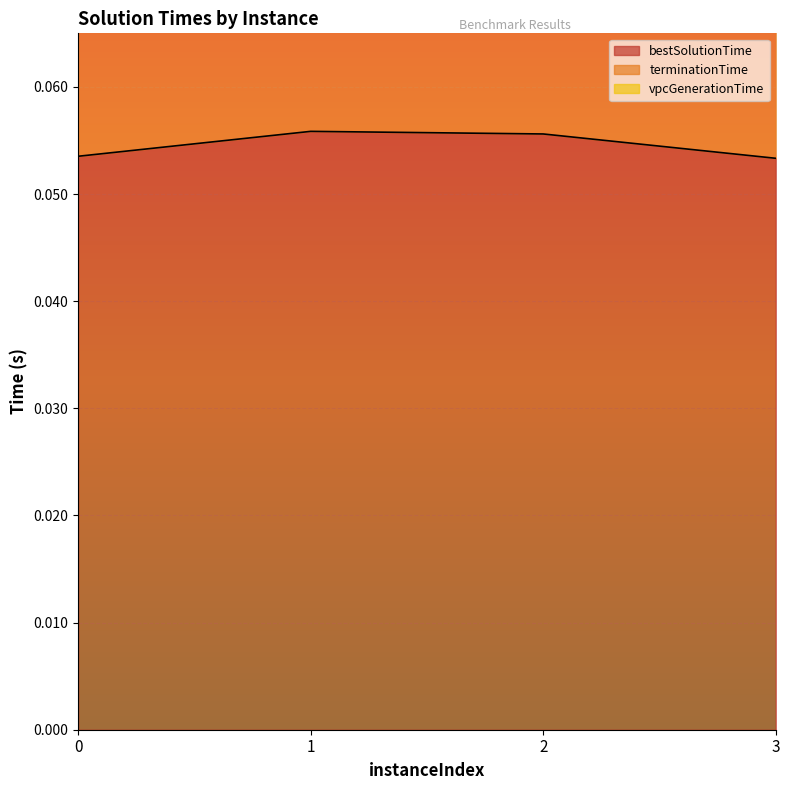

Reading left to right, extract all data points from this chart.

bestSolutionTime: 0.1	0.1	0.1	0.1
terminationTime: 0.1	0.1	0.1	0.1